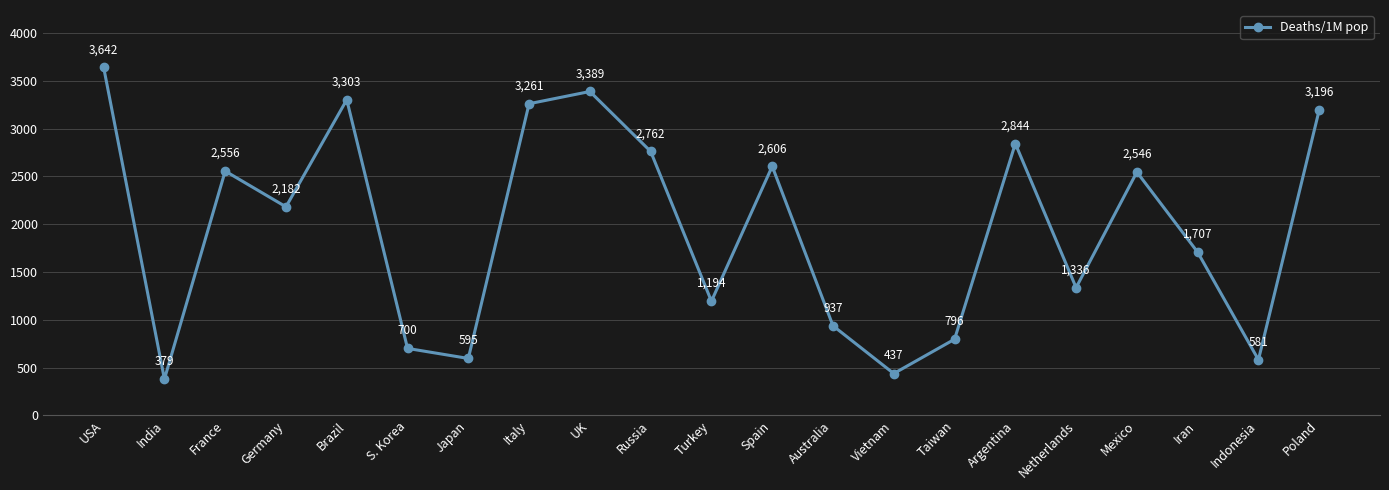

Between UK and India, which is larger?

UK